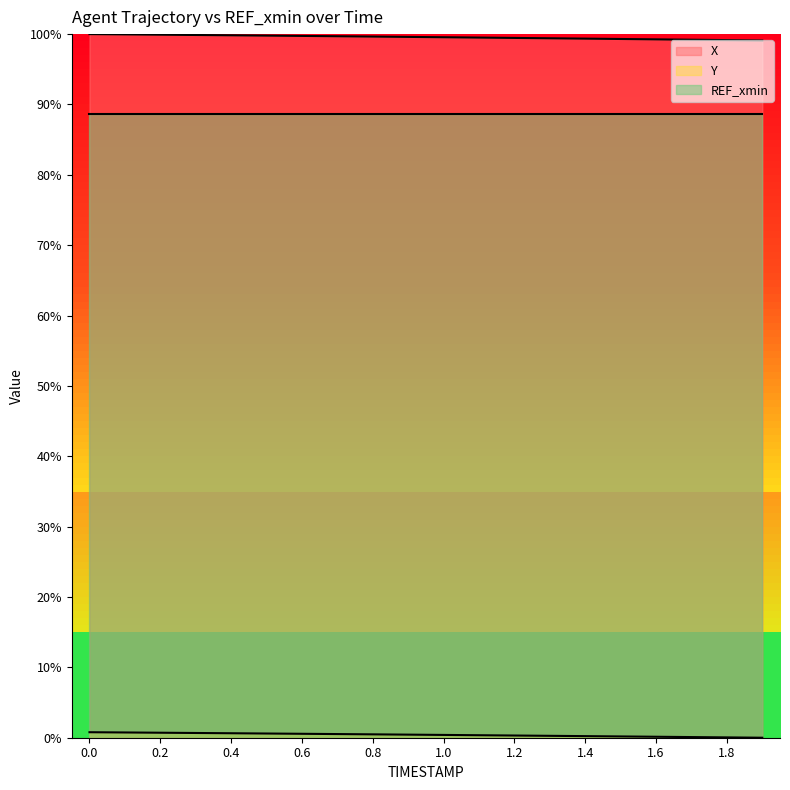

Does the chart display data point markers on the line(s)?

No